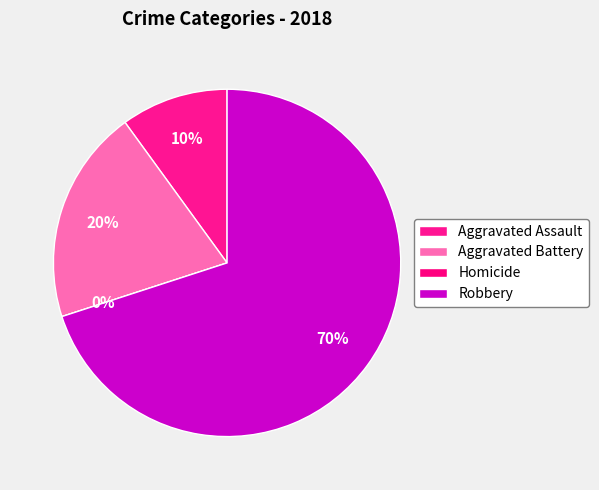

What percentage is NOT represented by Robbery?

30.0%